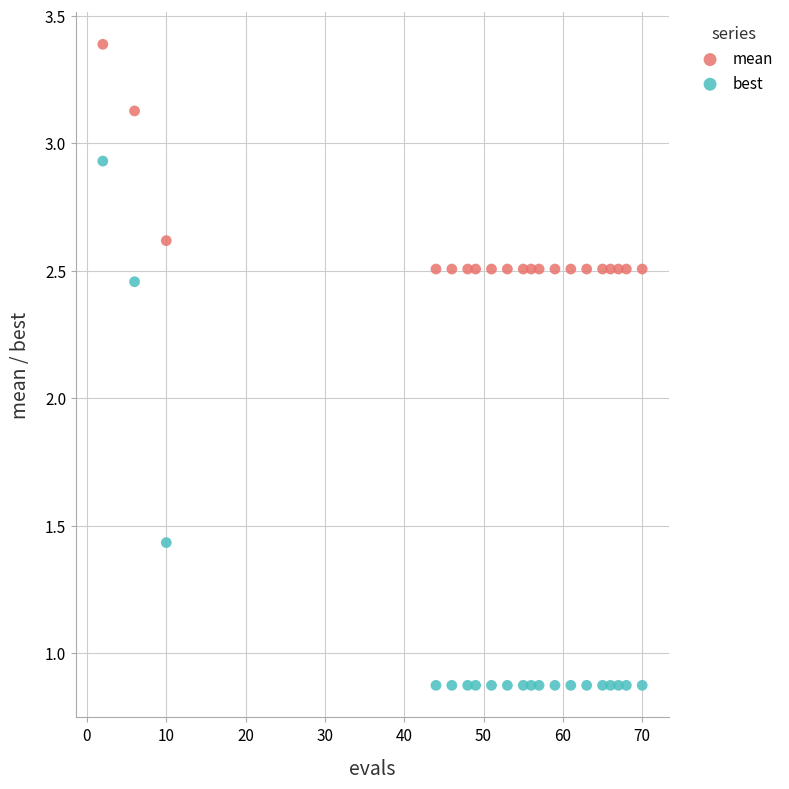

Which series has the largest Y range (max minus min)?

best